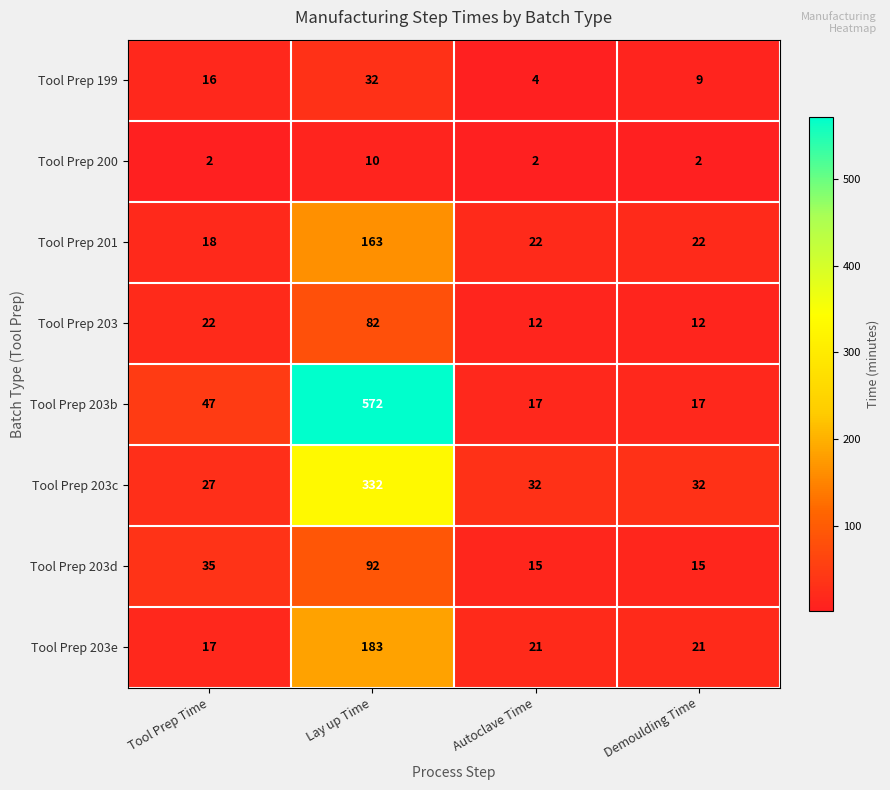

What is the difference between the second highest and minimum values in the Tool Prep 203e series?

4